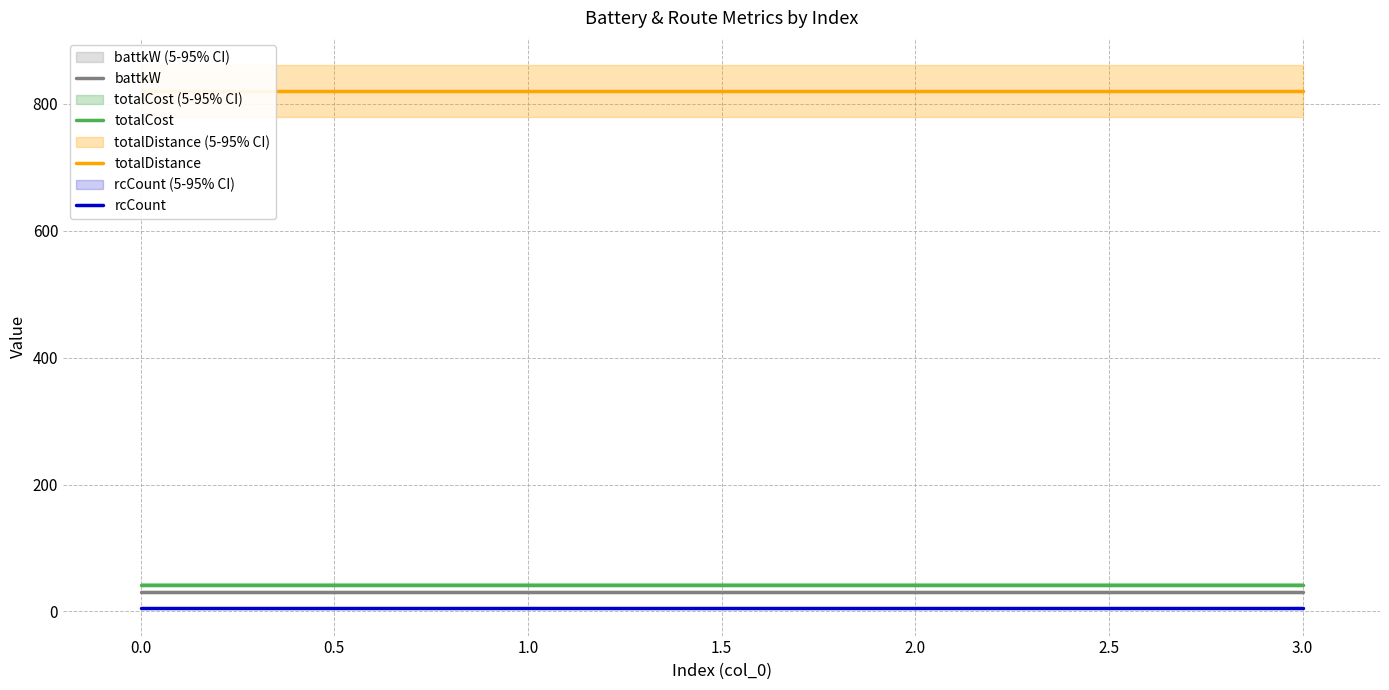

Rank the series by their maximum value, from highest to lowest.

totalDistance, totalCost, battkW, rcCount